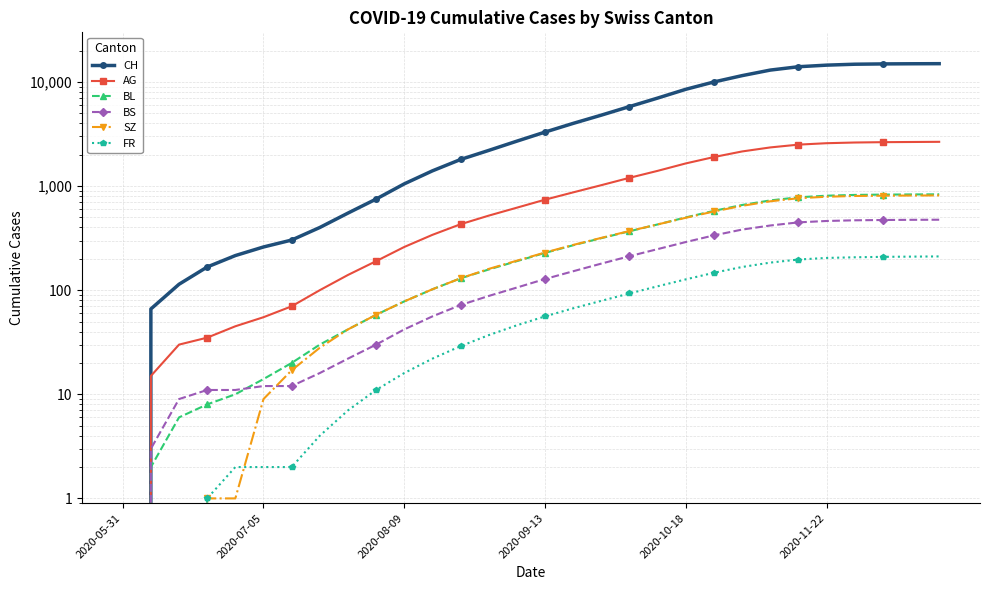

How many values in the BL series exceed 228?

14